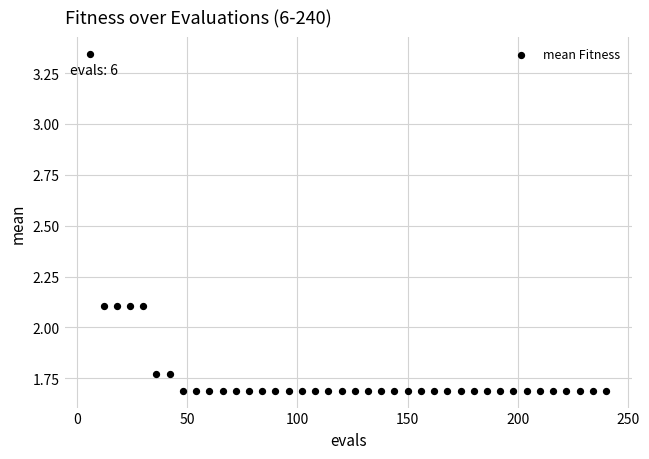

What is the range of Y values (max minus min)?

1.7